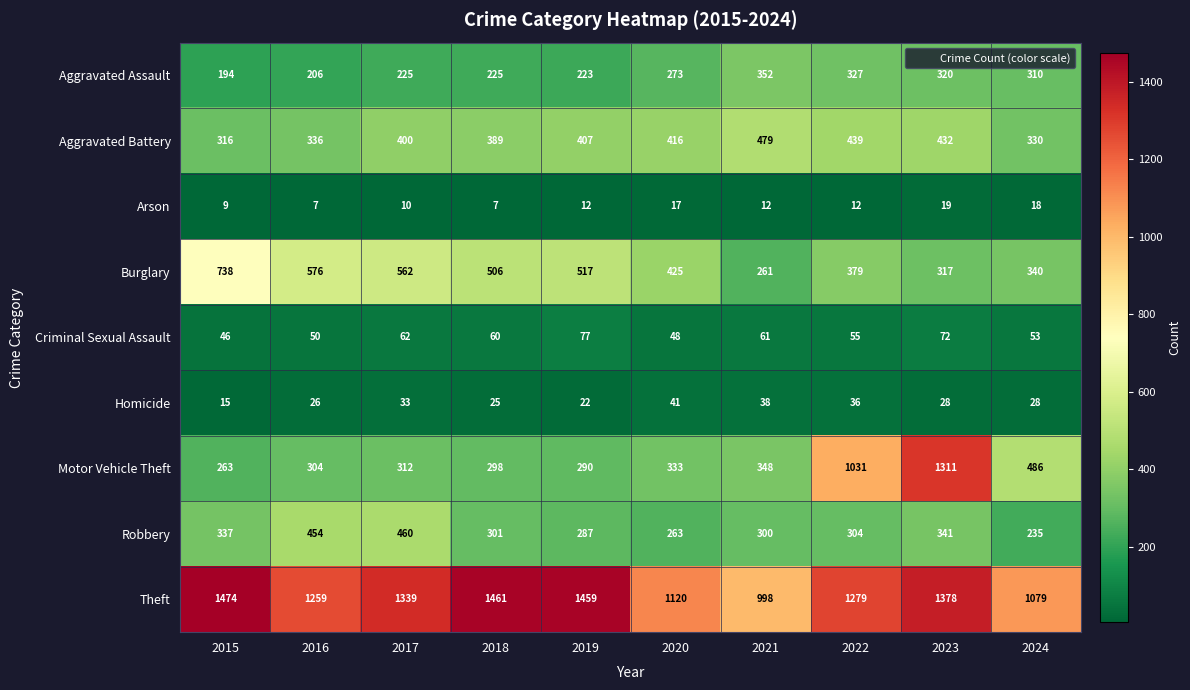

How many data points does each series have?

10